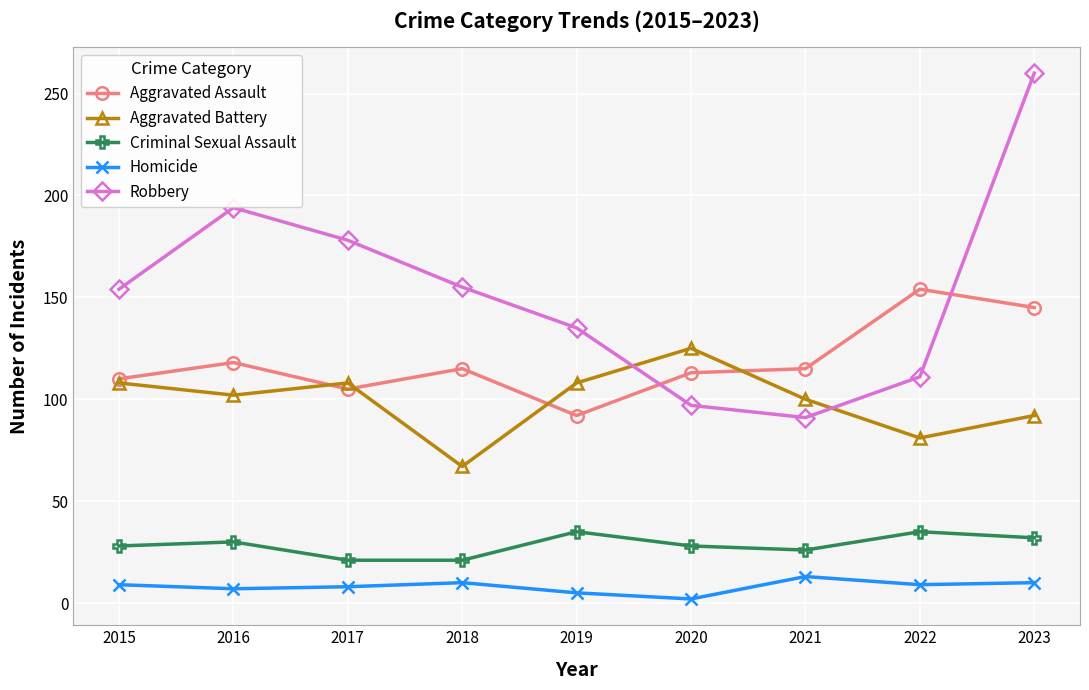

What is the difference between the Homicide values at 2016 and 2020?

5